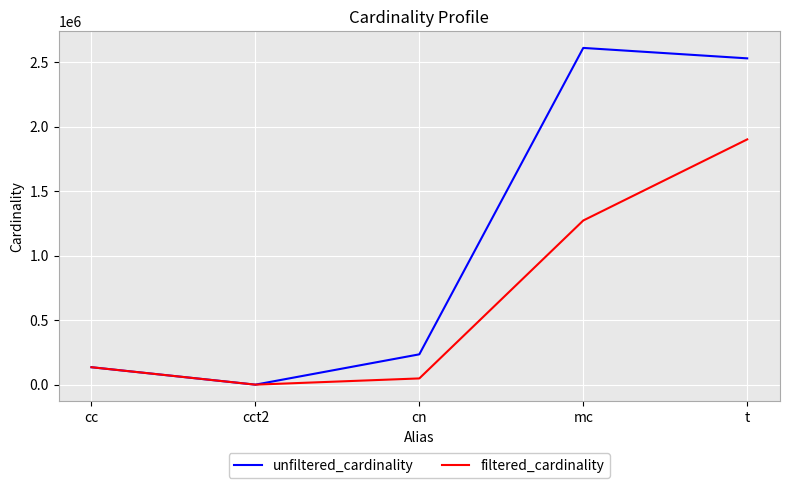

How many values in the filtered_cardinality series are below 135086?

2